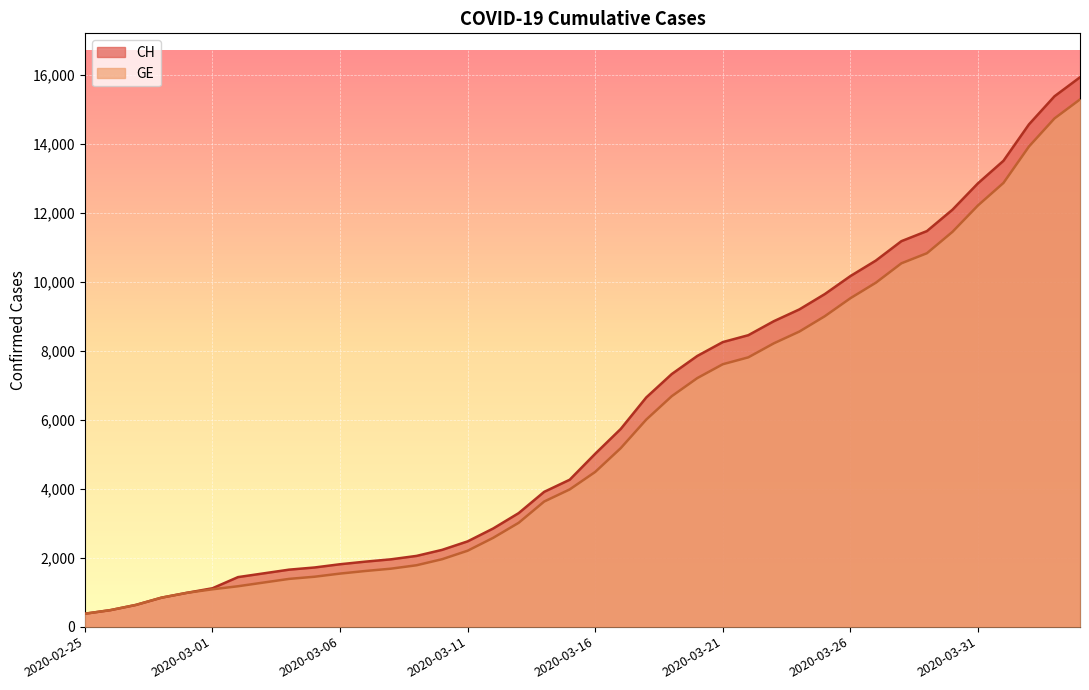

Reading left to right, list all the values displayed in this chart.

CH: 375	479	630	840	981	1113	1436	1544	1652	1715	1809	1885	1952	2051	2226	2472	2845	3291	3908	4259	5012	5731	6644	7323	7847	8249	8449	8855	9196	9642	10162	10613	11175	11467	12086	12852	13505	14561	15375	15926
GE: 375	479	630	840	981	1083	1171	1278	1384	1447	1538	1614	1681	1780	1955	2201	2574	3010	3627	3978	4485	5174	6002	6681	7205	7607	7807	8213	8554	9000	9520	9971	10533	10825	11444	12210	12863	13919	14733	15284